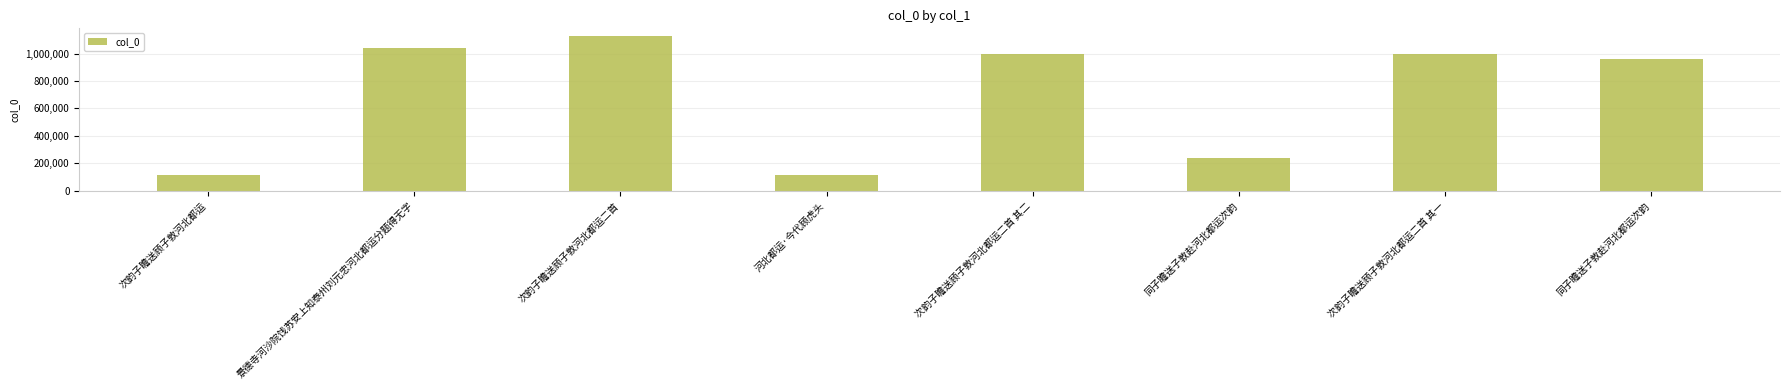

Reading left to right, transcribe all the data shown in this chart.

113482	1043651	1127000	113483	996600	241604	996601	957694